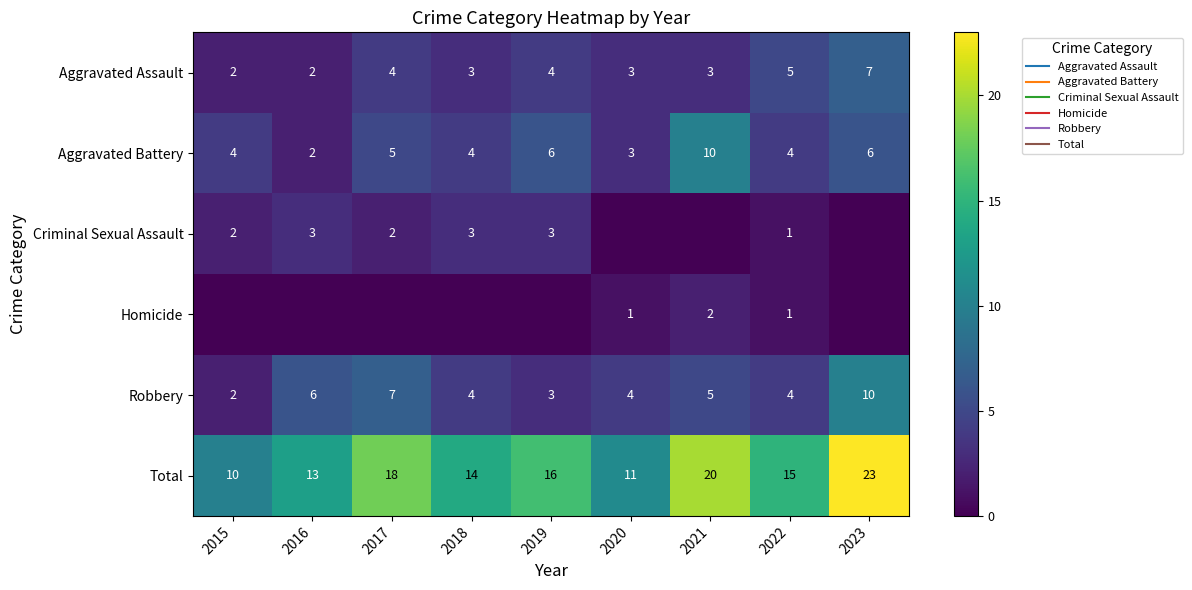

How many distinct data groups are displayed?

6